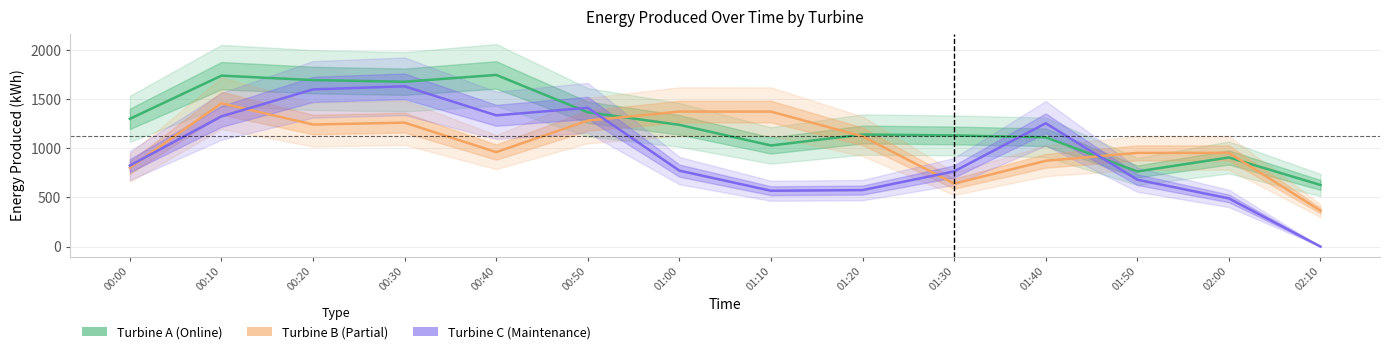

What value does the Turbine A series have at 01:30?

1132.3